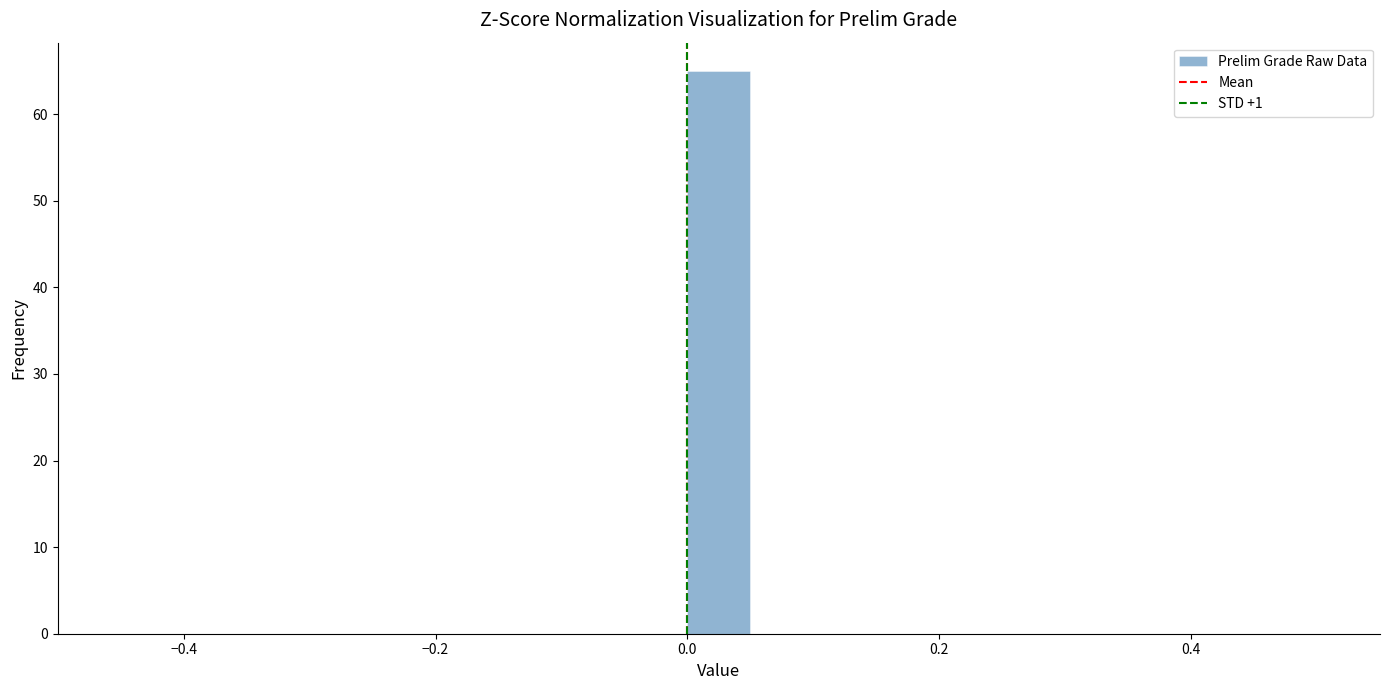

Around what value on the x-axis is the tallest bar? Give the approximate position of its centre, as read against the axis.

0.02